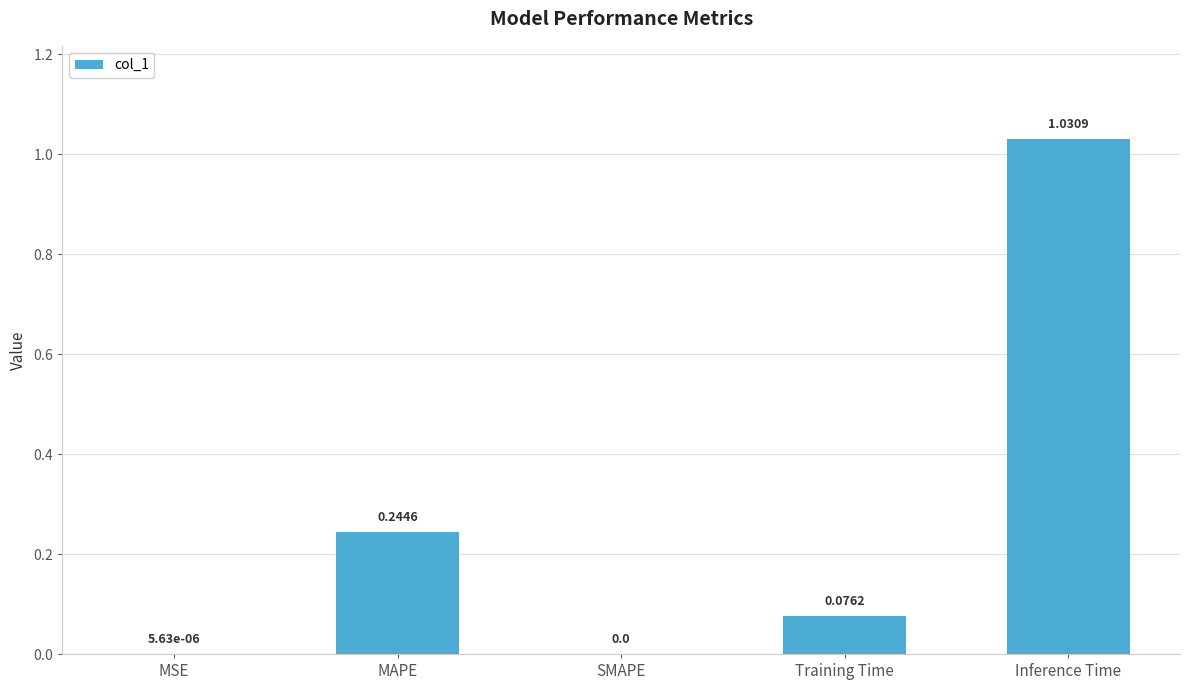

What is the change in value from Training Time to Inference Time?

+1.0